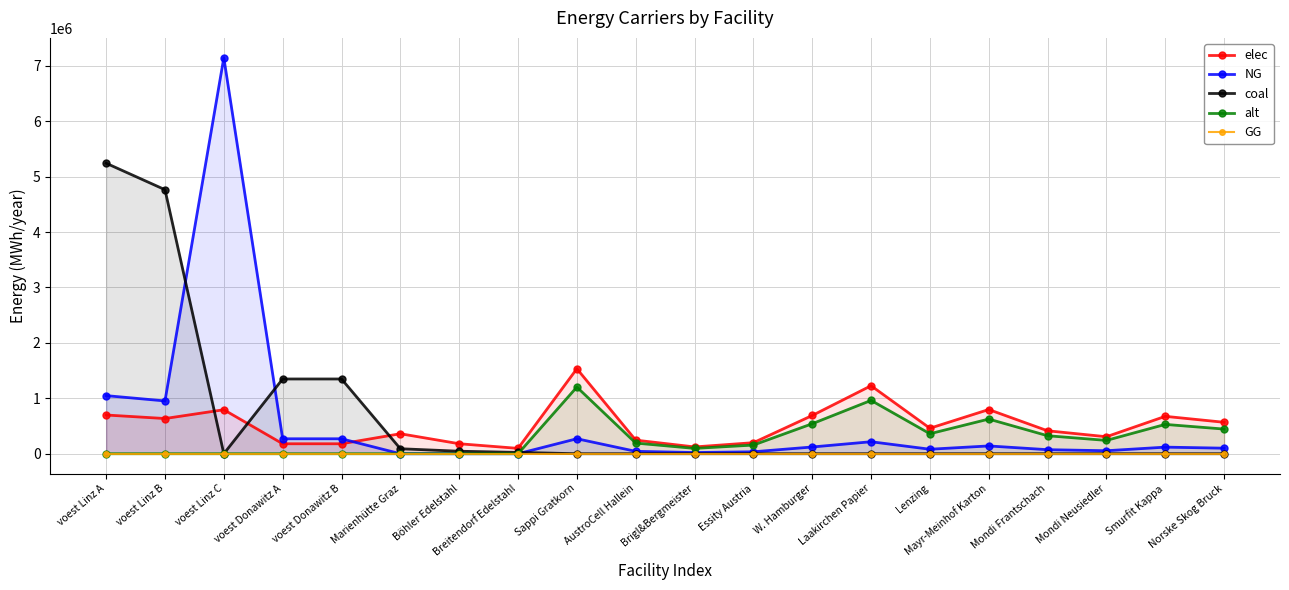

How many interior local peaks does the alt series have?

4